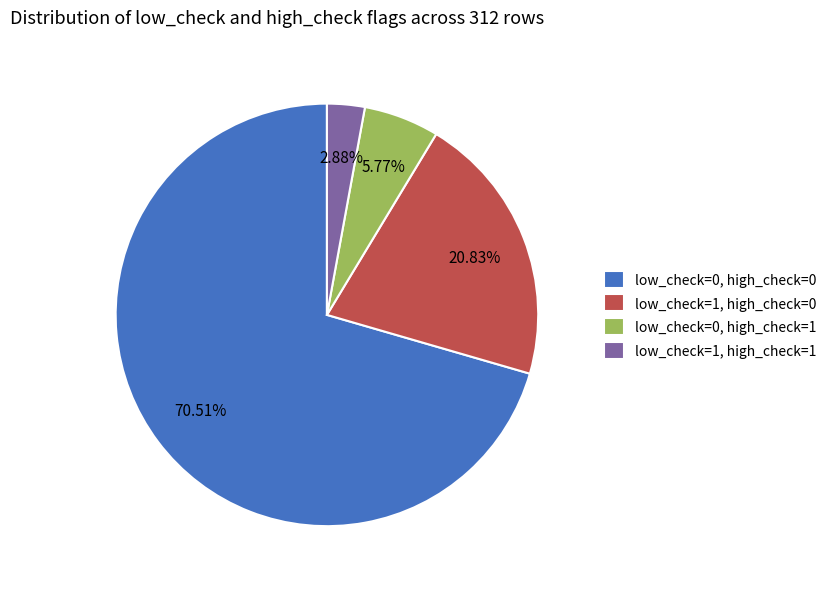

How many slices are in this pie chart?

4